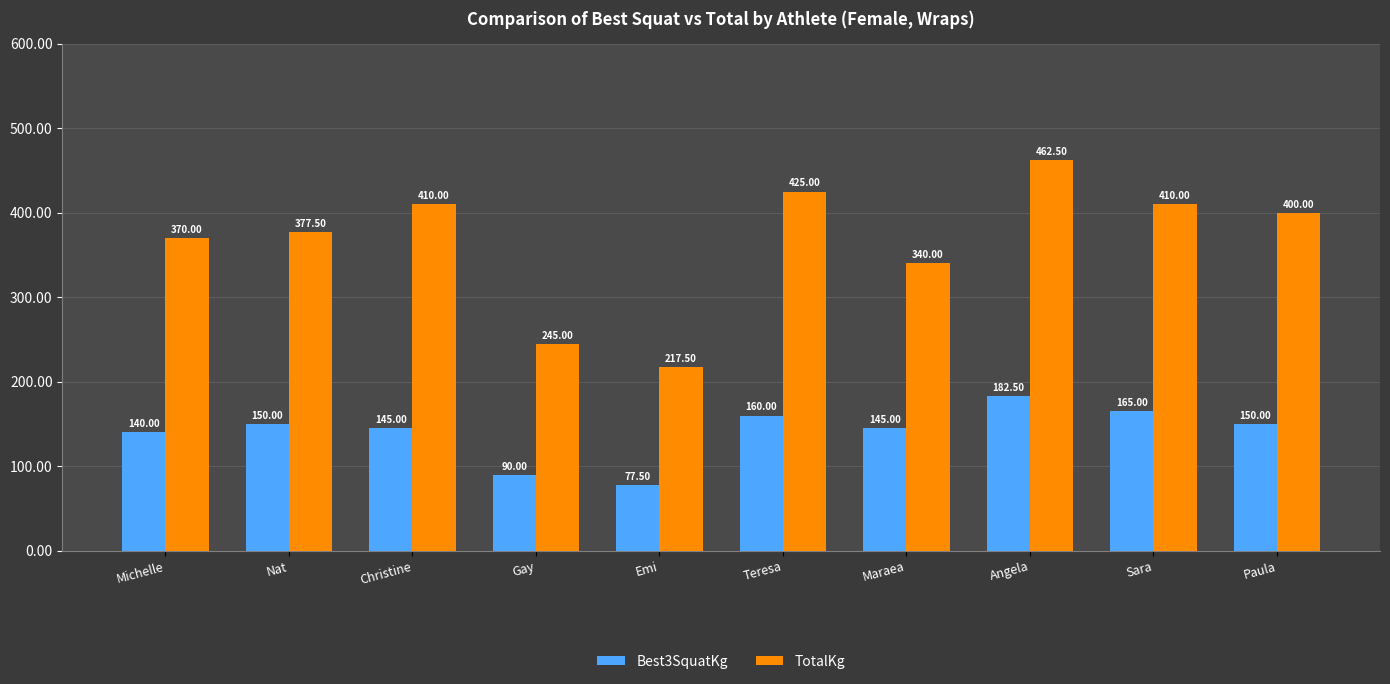

Which series has the largest range (max minus min)?

TotalKg